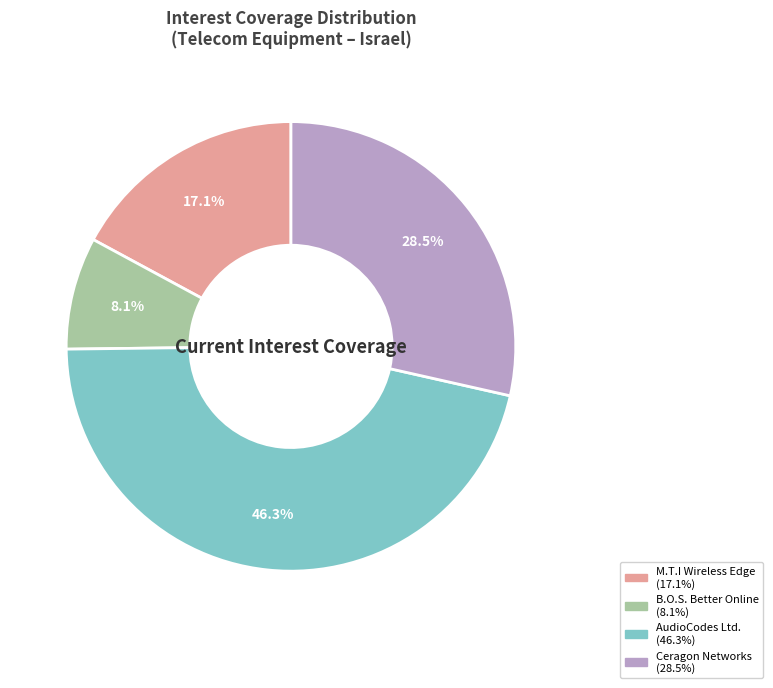

To the nearest percent, what is the difference between the largest and smallest slice percentages?

38%